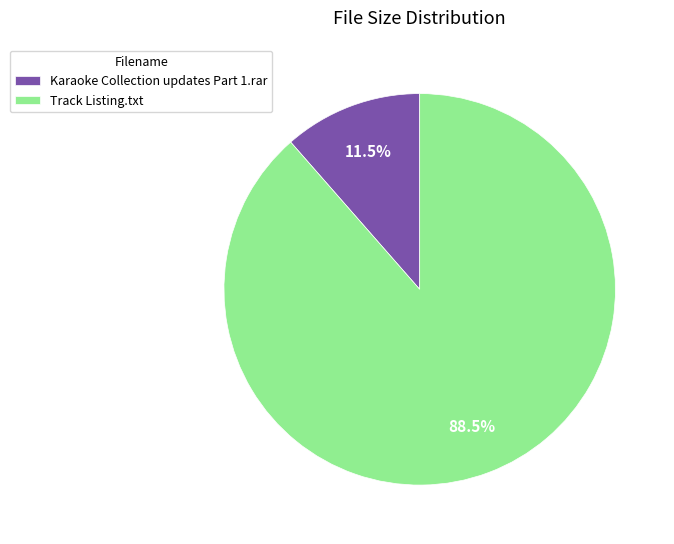

Which category accounts for the majority?

Track Listing.txt